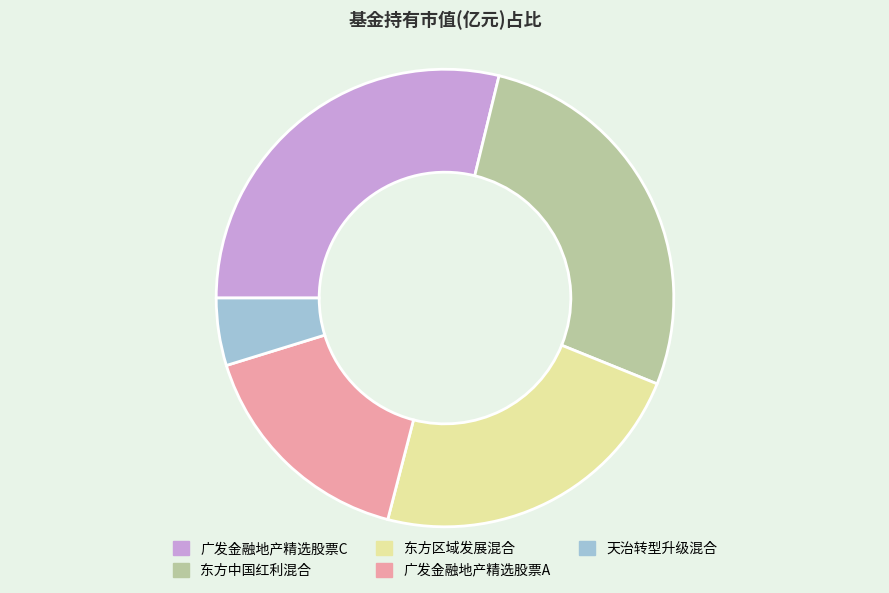

What is the largest slice in the pie chart?

广发金融地产精选股票C